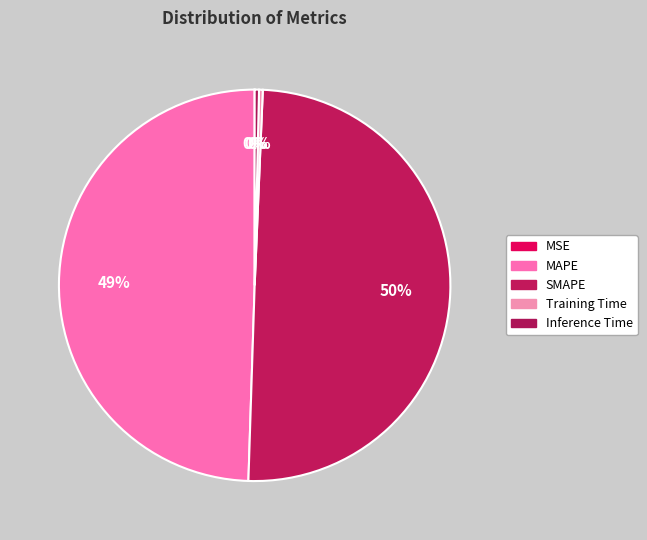

How many slices are in this pie chart?

5